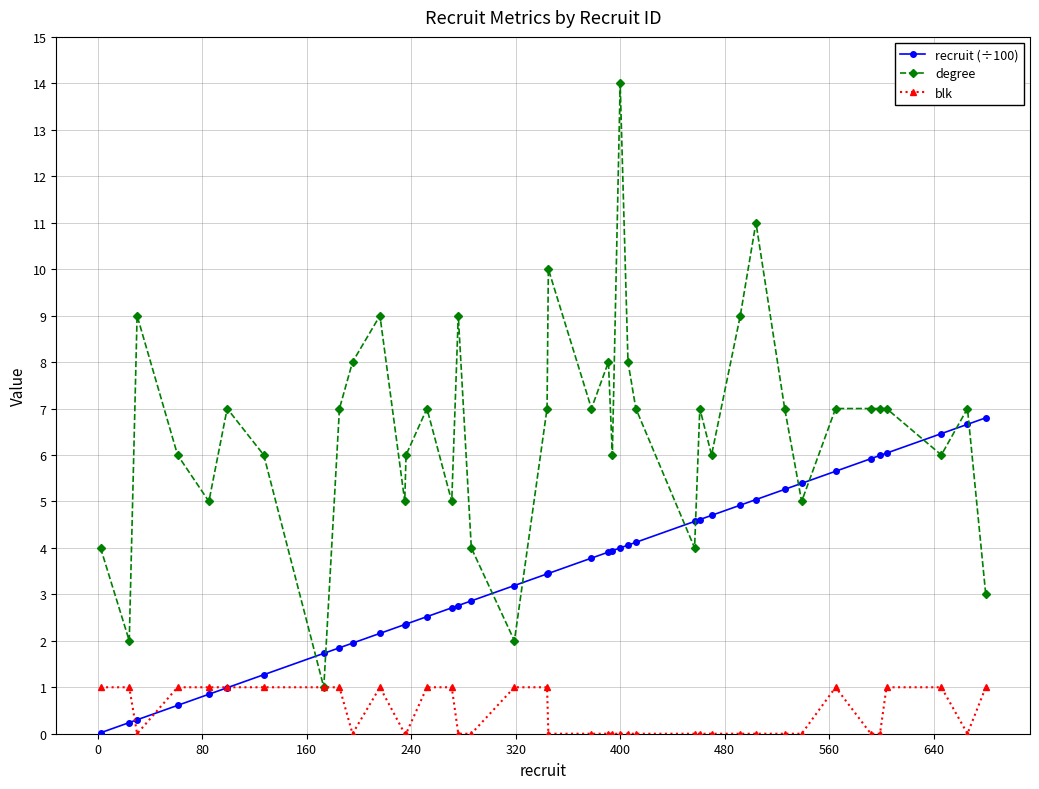

Which series has the largest range (max minus min)?

degree